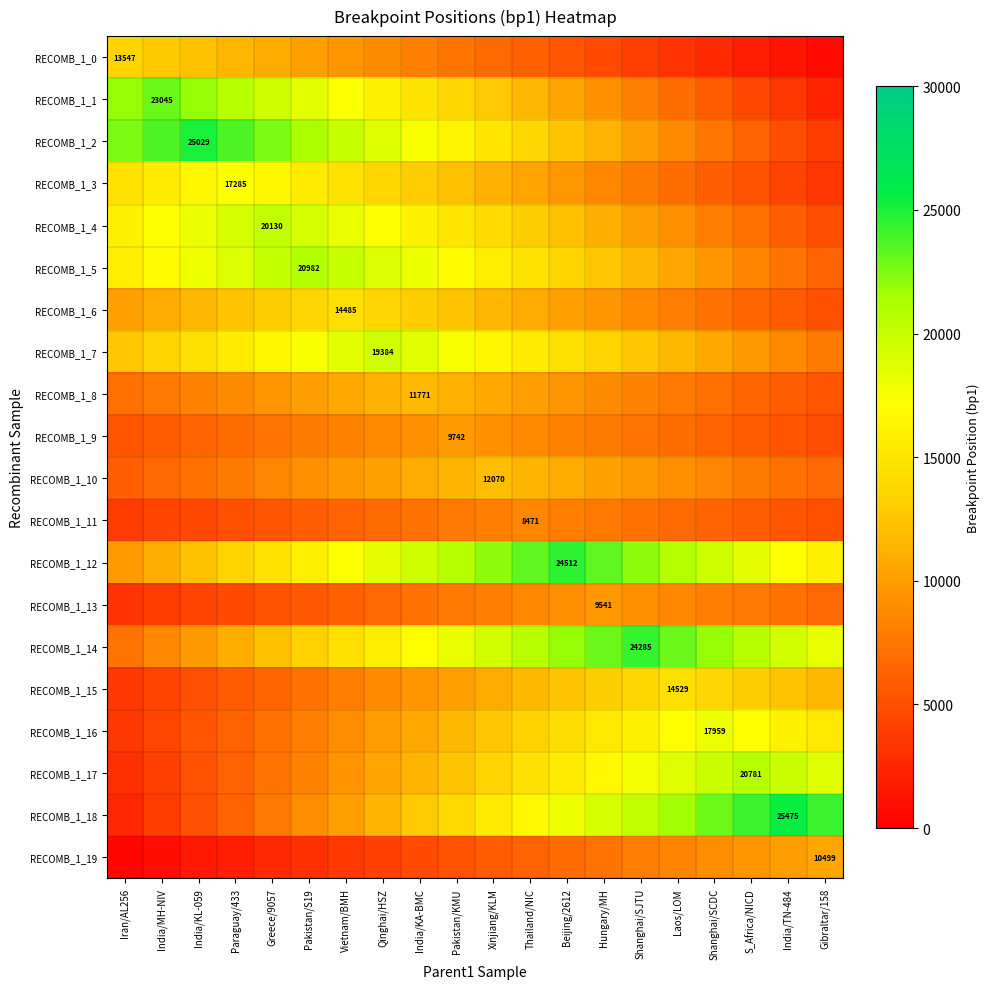

Which series has the largest range (max minus min)?

RECOMB_1_18